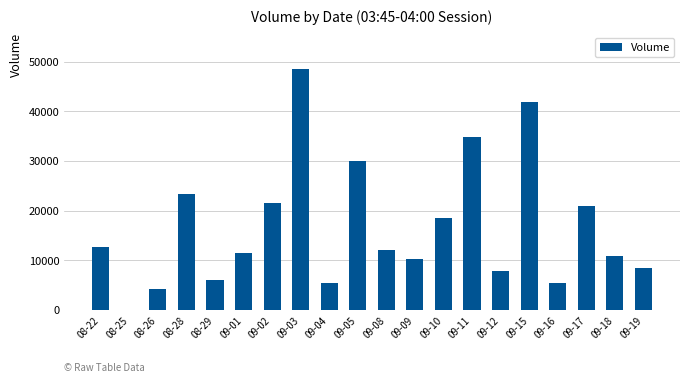

Count the number of categories in the chart.

20